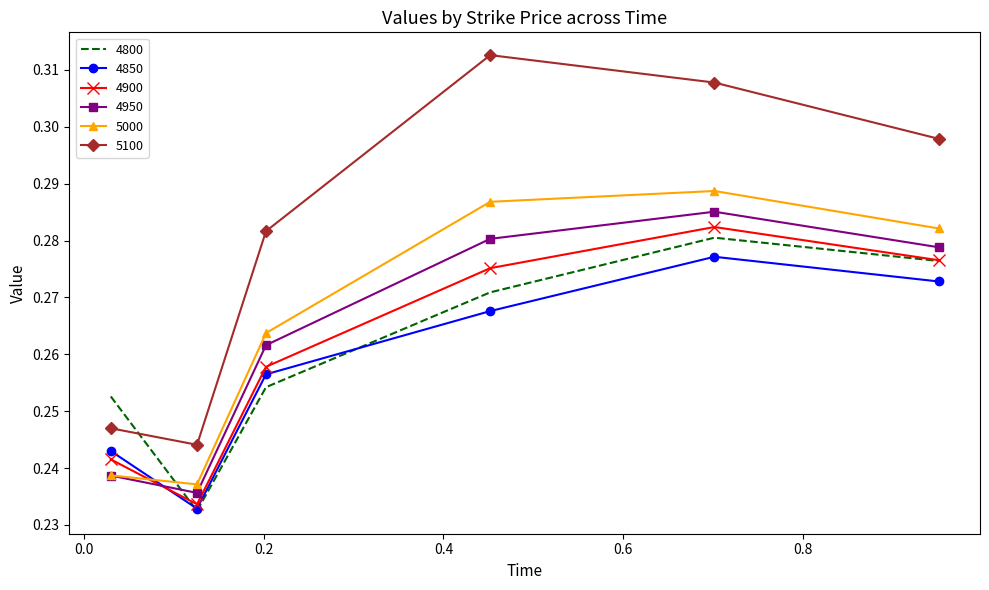

Which series has the widest spread of values?

5100